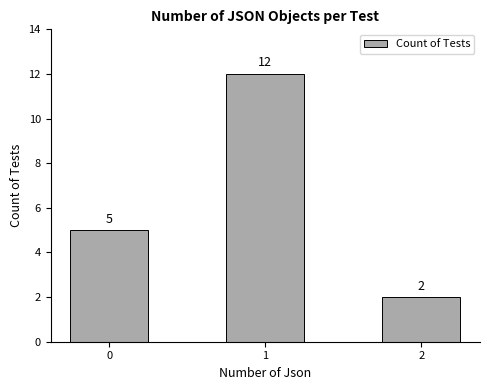

At which category does the chart reach its minimum across all series?

2